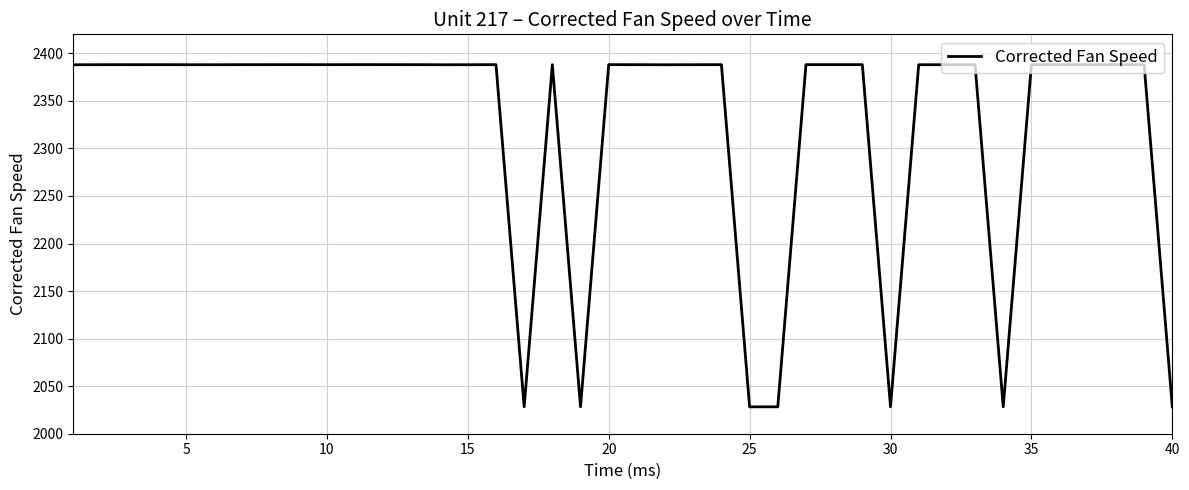

What is the minimum value shown in the chart?

2028.3